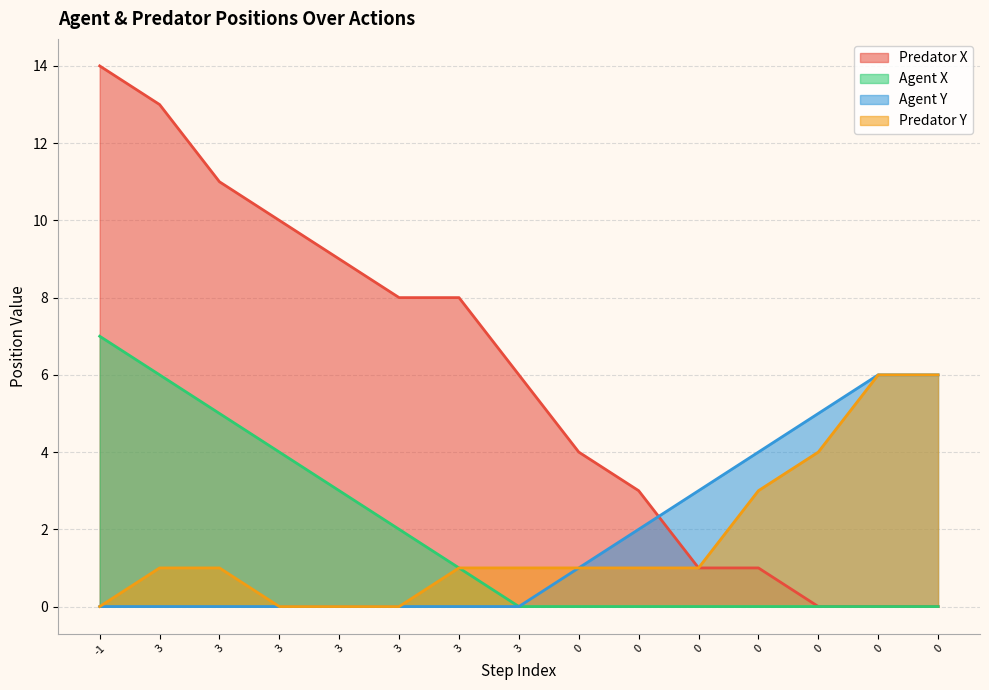

The Agent X series shows 6 at 3. True or false?

False